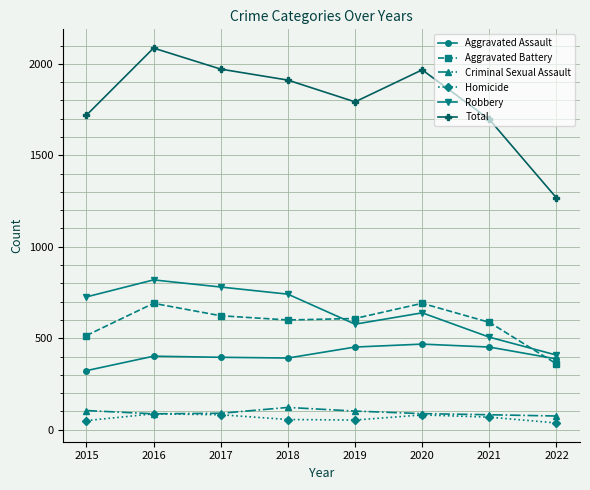

Does the chart have visible grid lines?

Yes